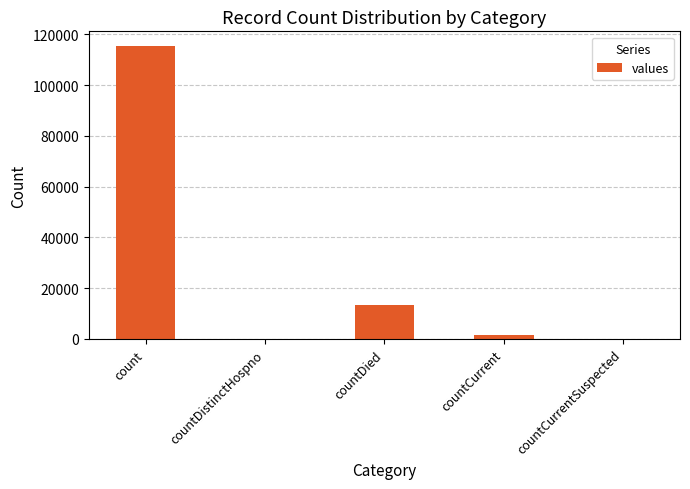

True or false: the data shows 1383 at countCurrent.

True